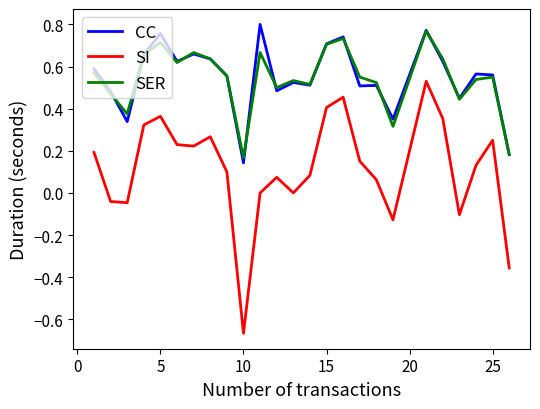

True or false: CC and SI cross at least once.

False